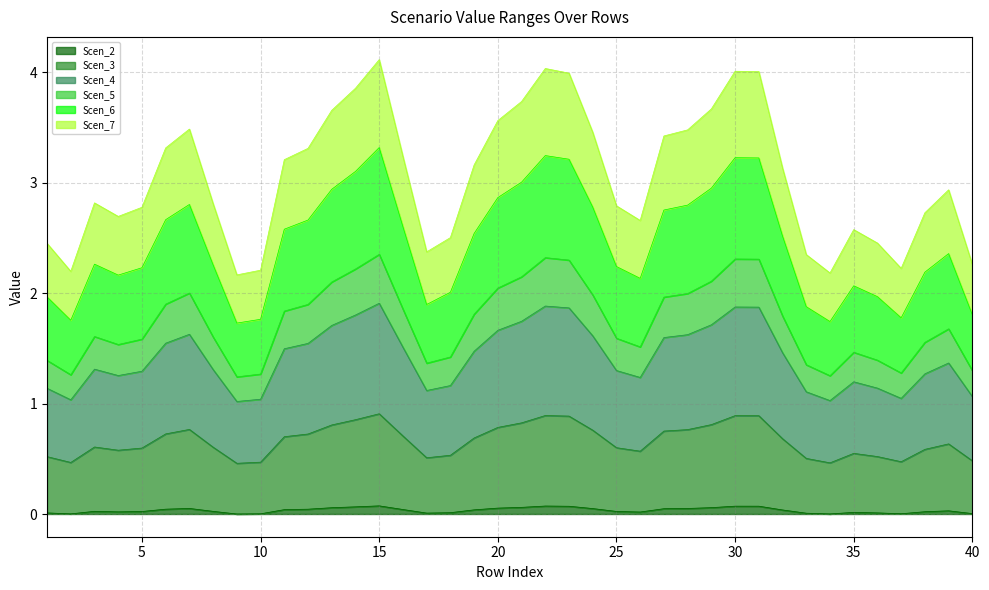

Is the value of Scen_3 at 40 greater than the value of Scen_5 at 19?

No